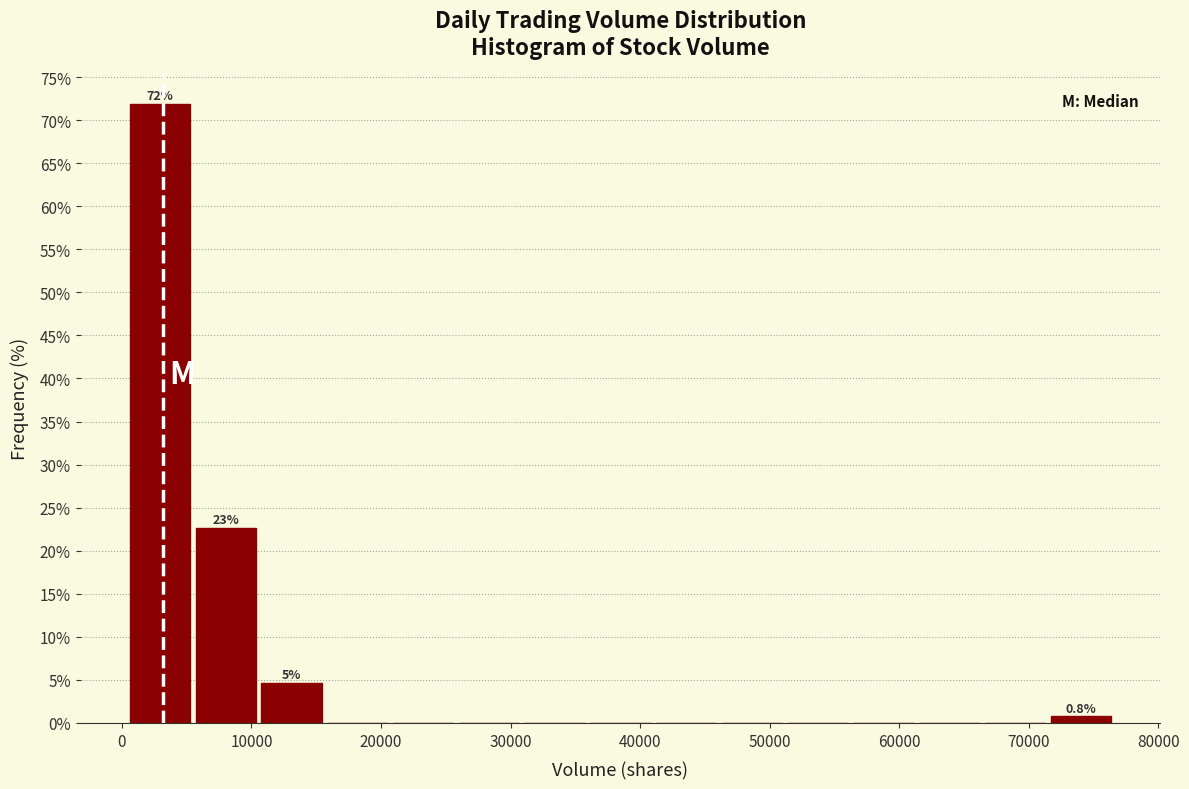

Over which range of the x-axis is the bar tallest?

0 to 5000